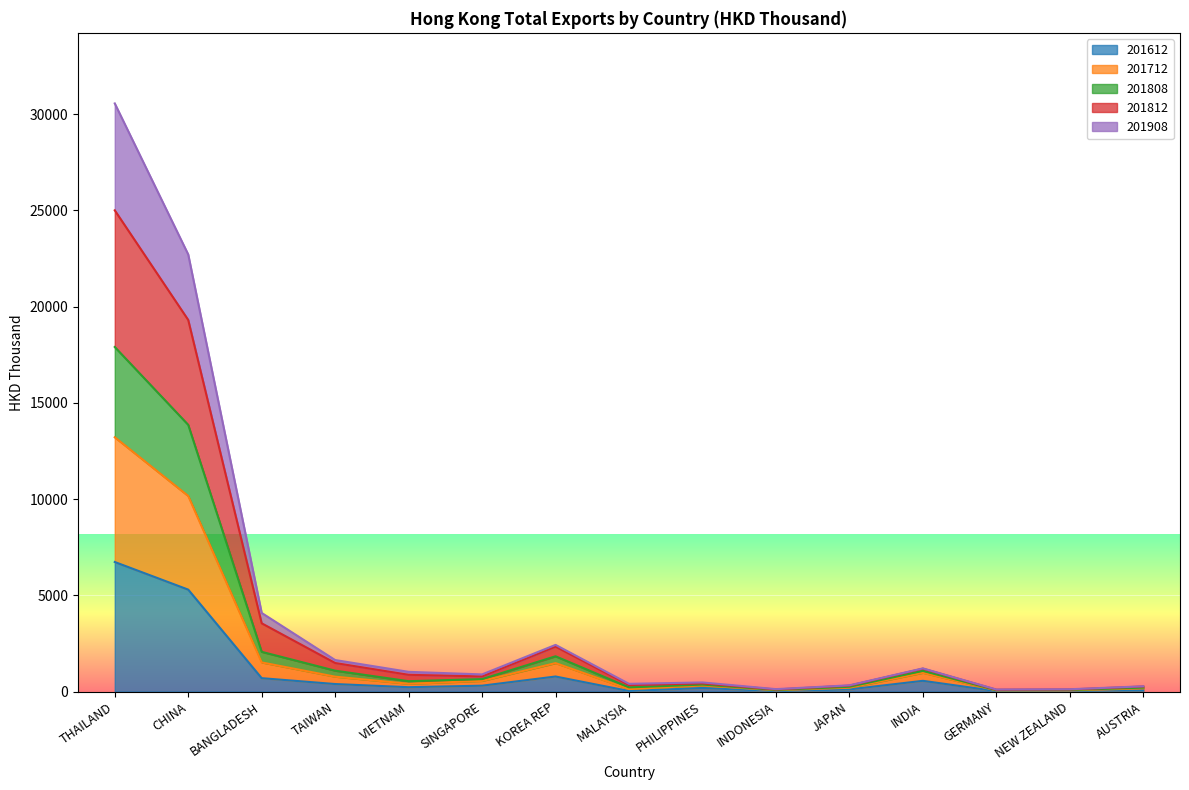

True or false: 201712 and 201612 intersect in this chart.

False